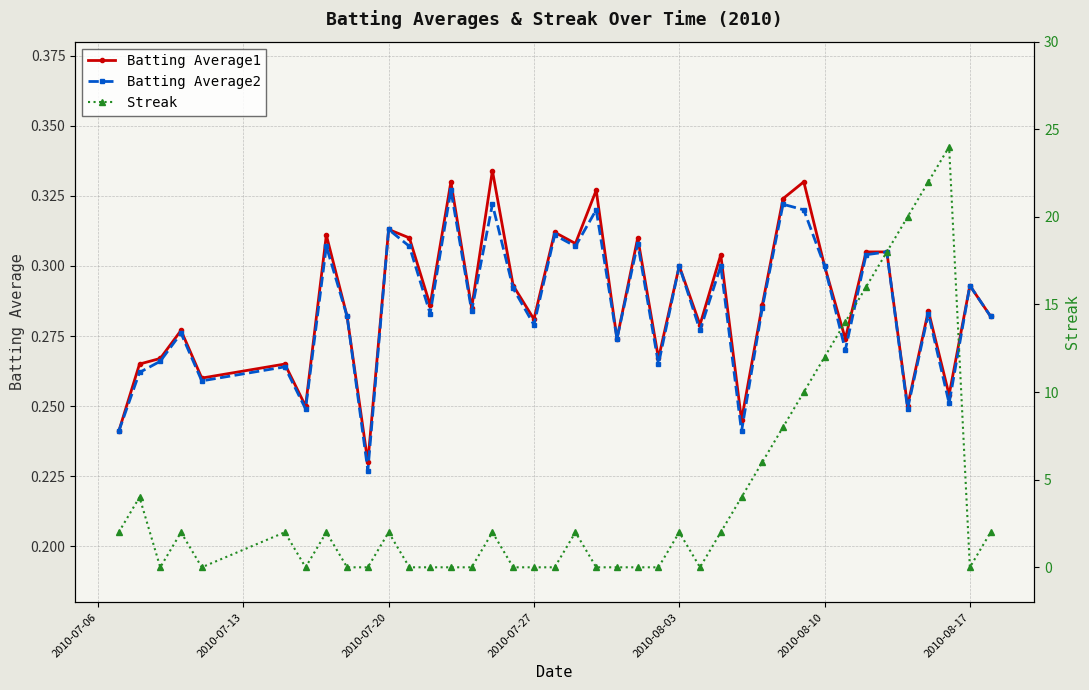

How many Batting Average1 values are between 0 and 1?

40